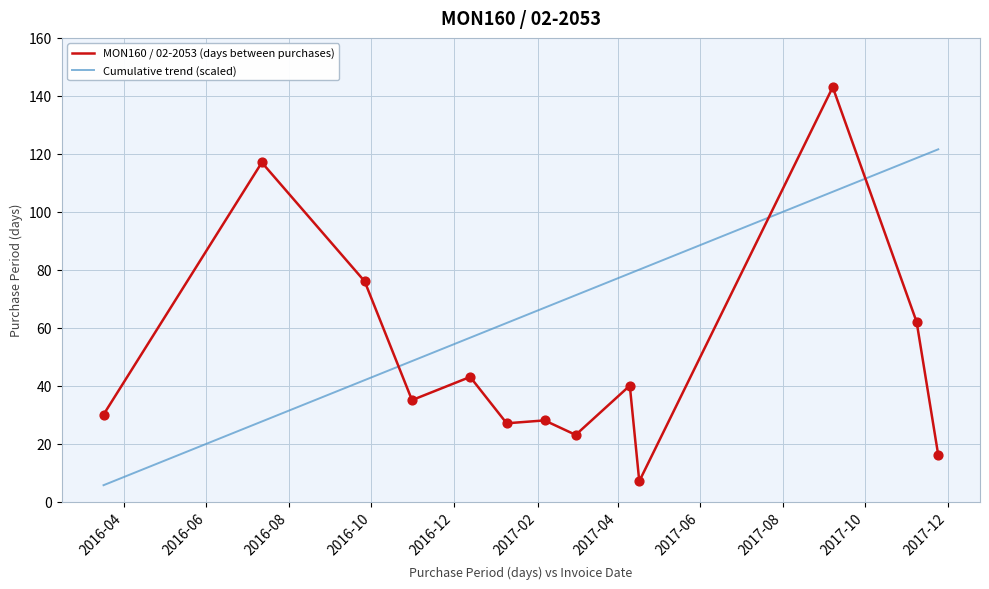

Which series has the largest range (max minus min)?

MON160 / 02-2053 (days between purchases)